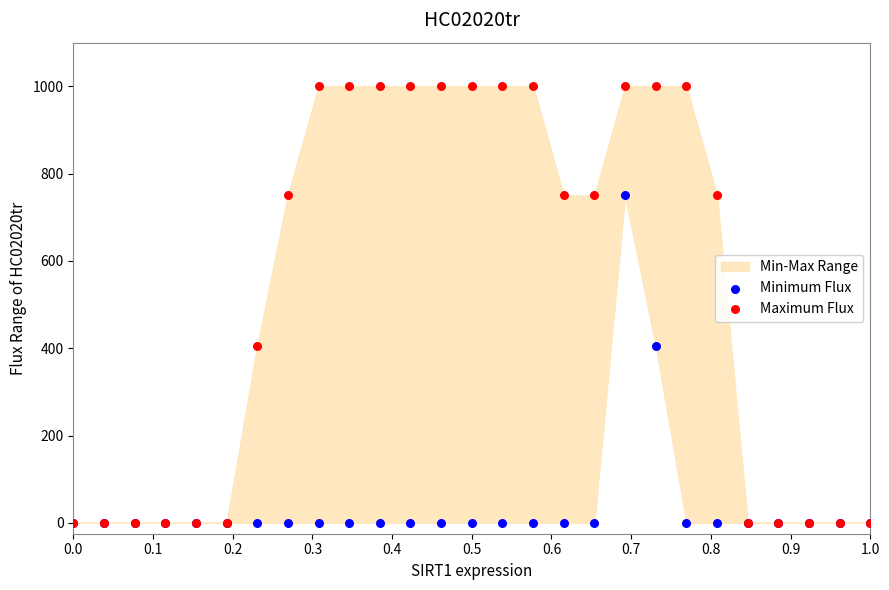

Which series has the widest spread of Y values?

Maximum Flux